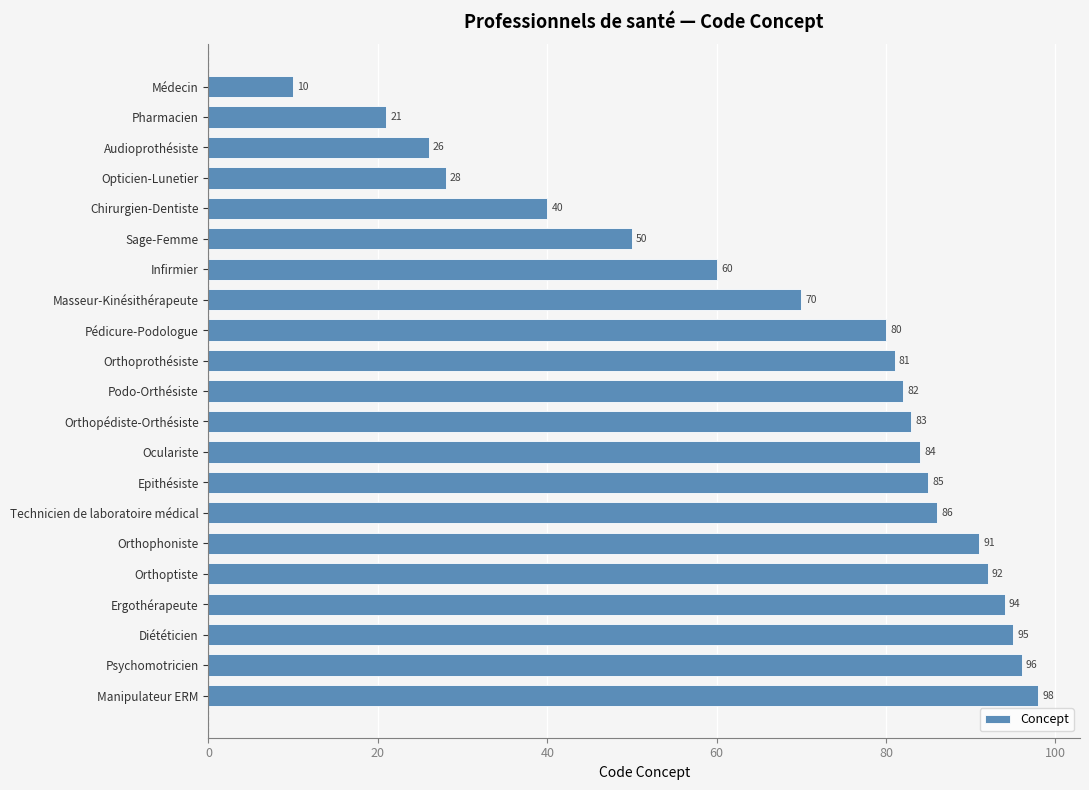

What is the change in value from Médecin to Orthoprothésiste?

+71